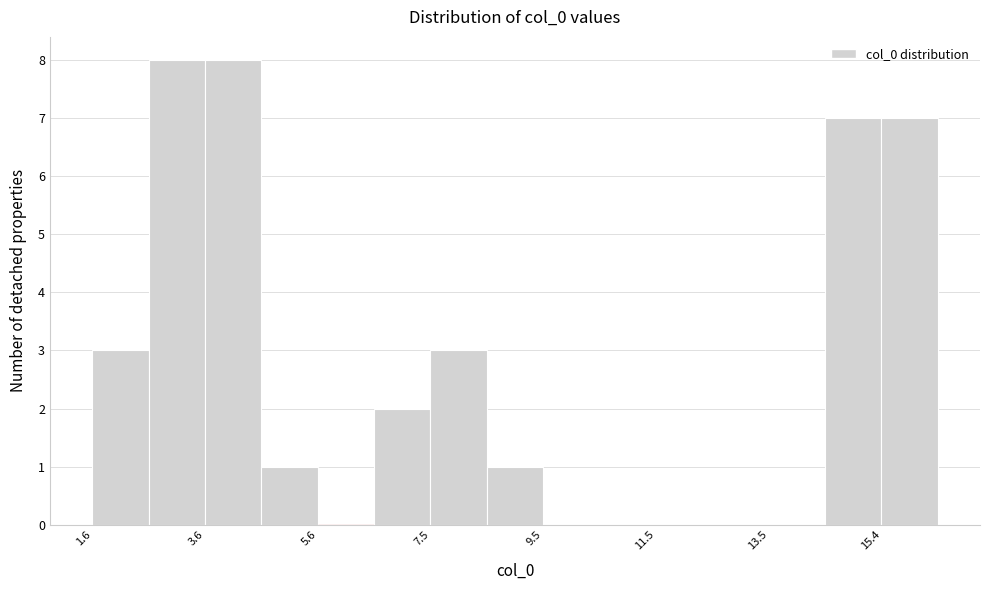

What is the height of the bar covering 15.4 to 16.4 on the x-axis? Neither the bar edges nor the heights are printed on the chart, so give them approximately, as read against the axes.

7